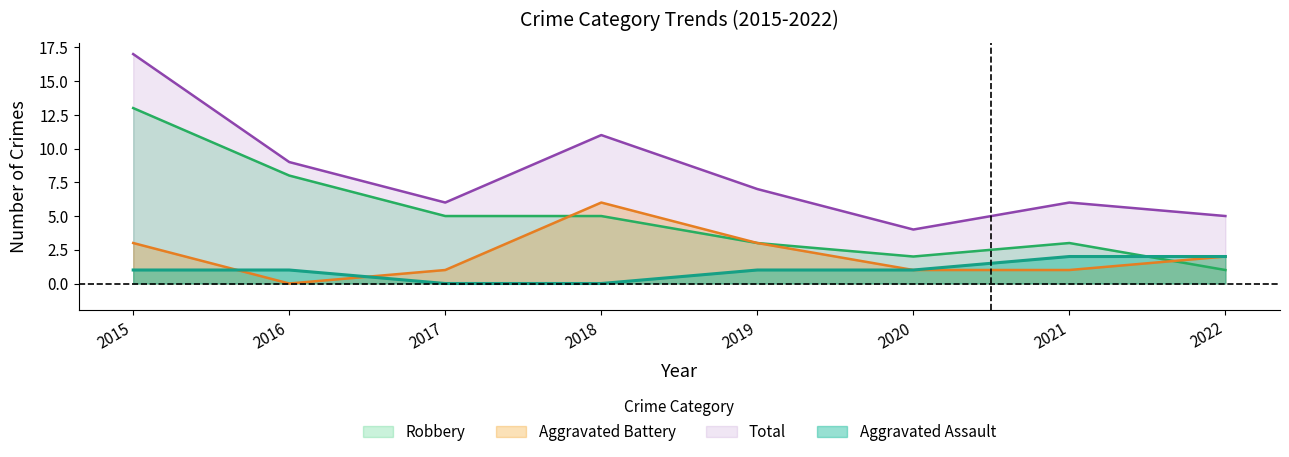

The Aggravated Assault series shows 0 at 2019. True or false?

False